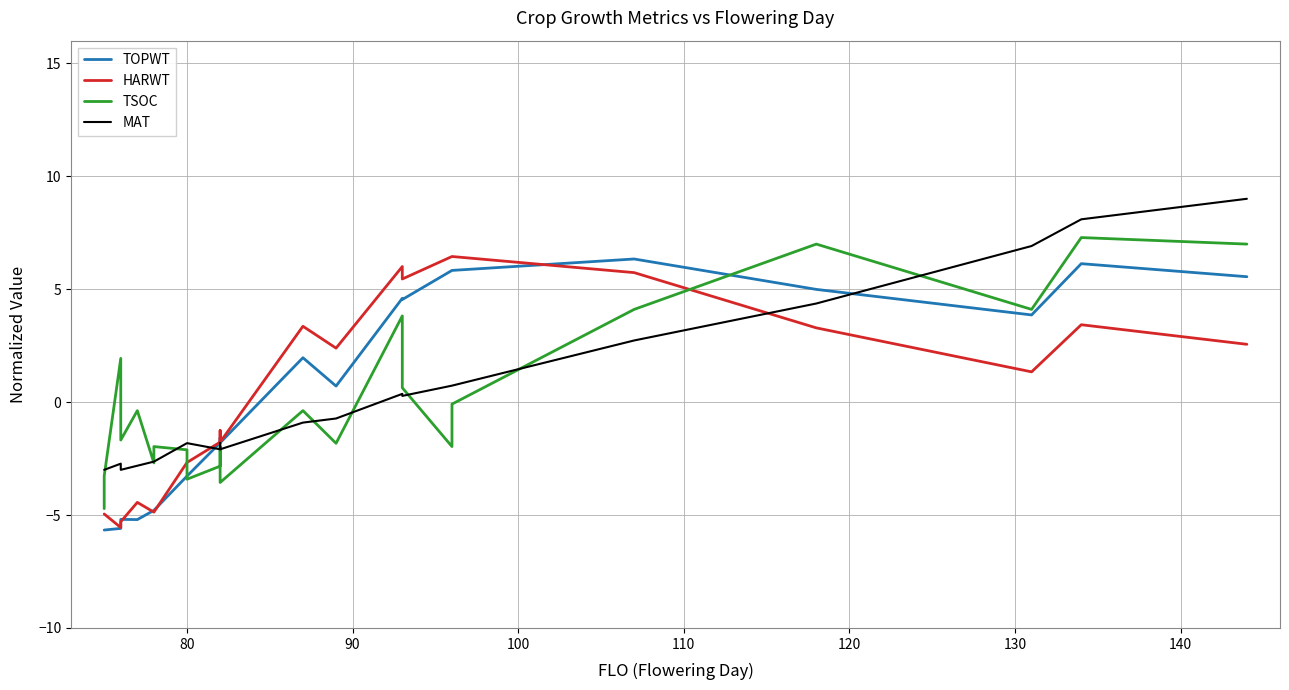

At how many categories does at least one series exceed -4?

24